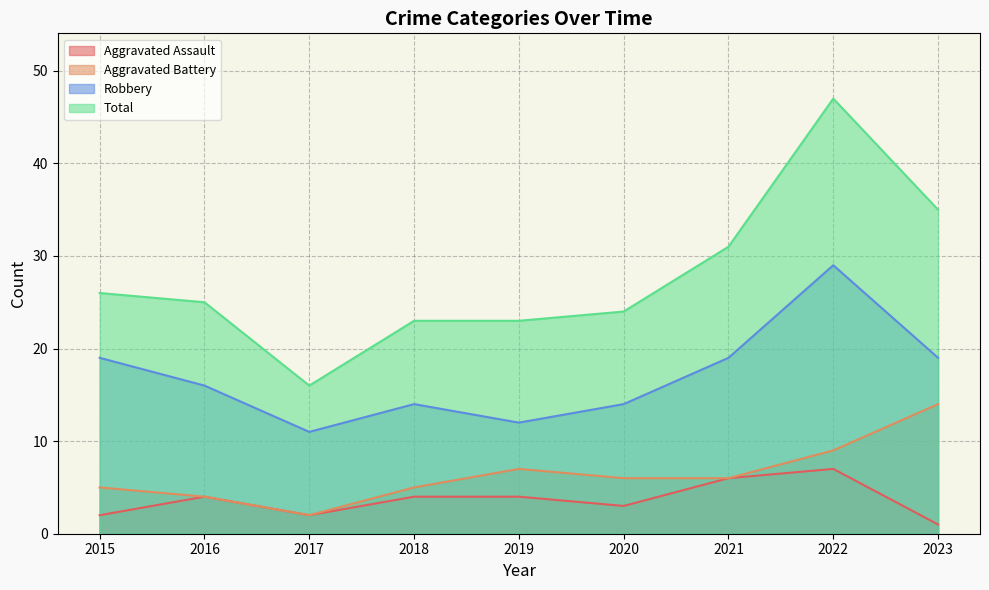

How many interior local valleys does the Robbery series have?

2